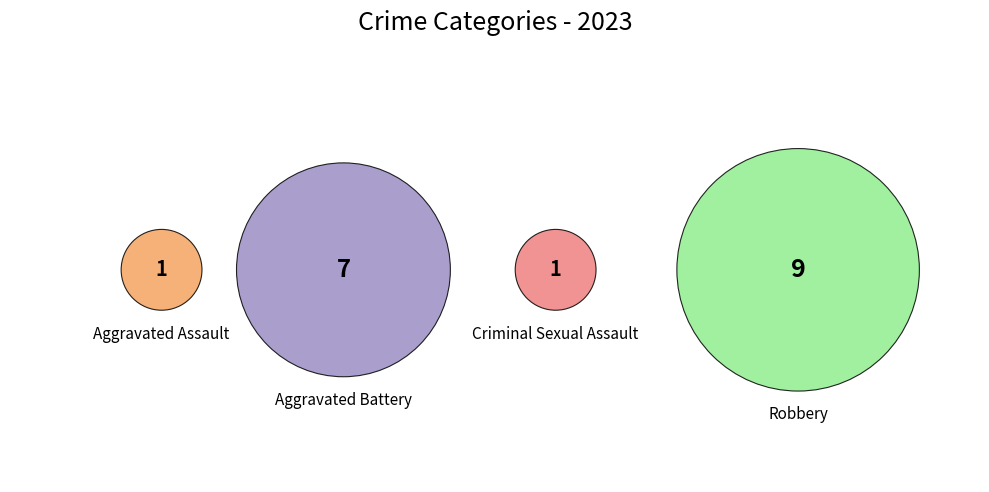

What is the change in value from Aggravated Assault to Robbery?

+8